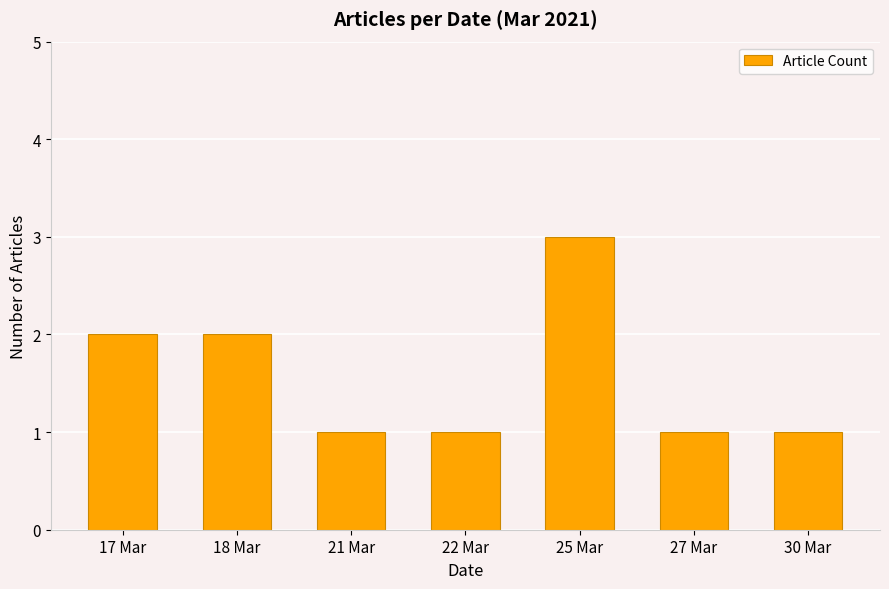

What position from the right is 25 Mar?

3